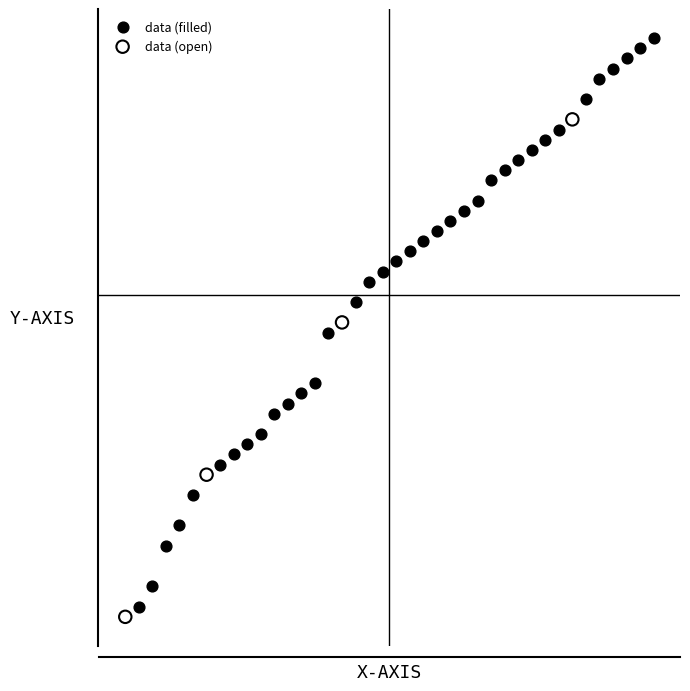

What are all the series names shown in the legend?

data (filled), data (open)